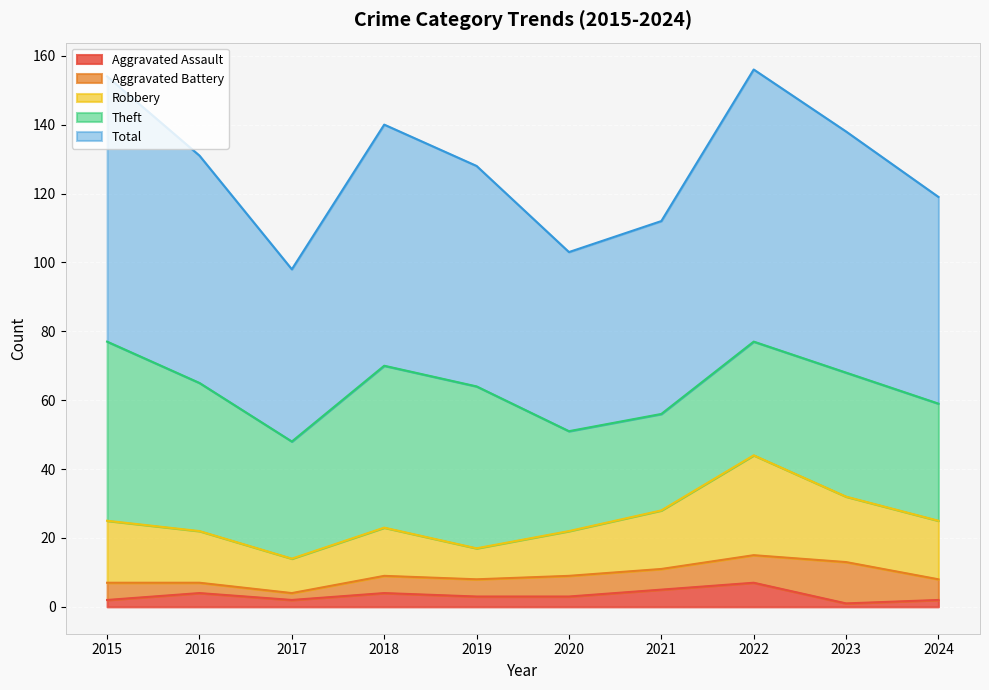

At how many categories does at least one series exceed 38?

10